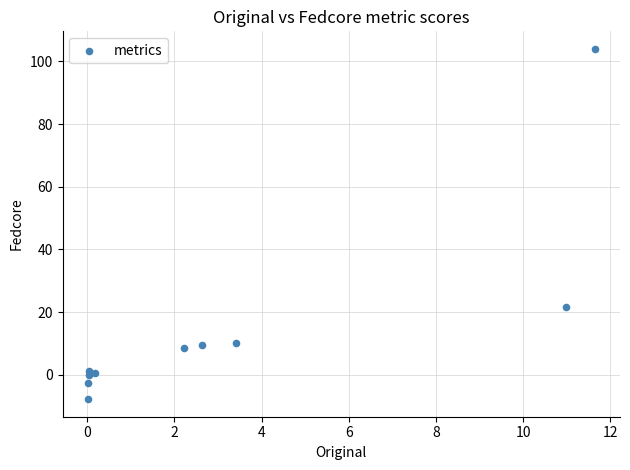

What Y value in the scatter plot is closest to 48?

21.5